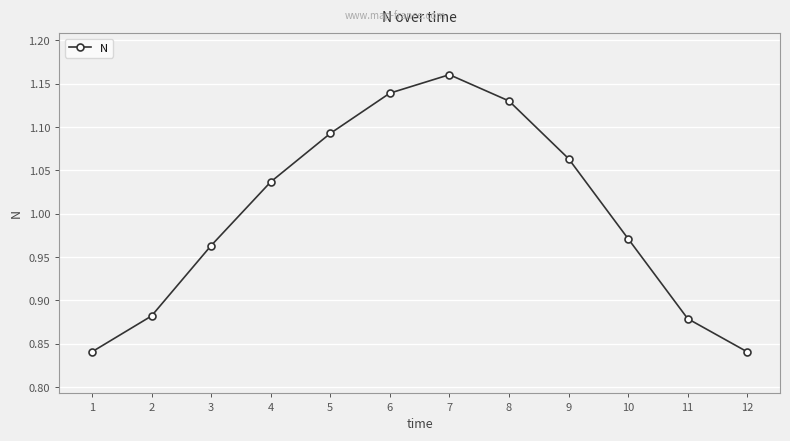

What is the difference between the values at 3 and 11?

0.1